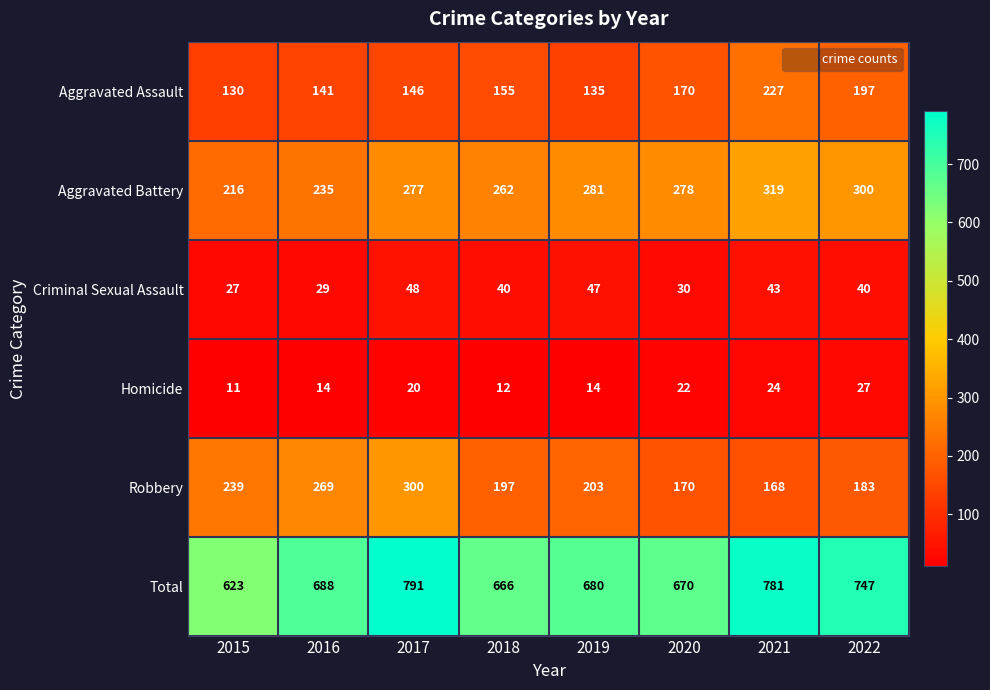

The Aggravated Assault series shows 197 at 2022. True or false?

True